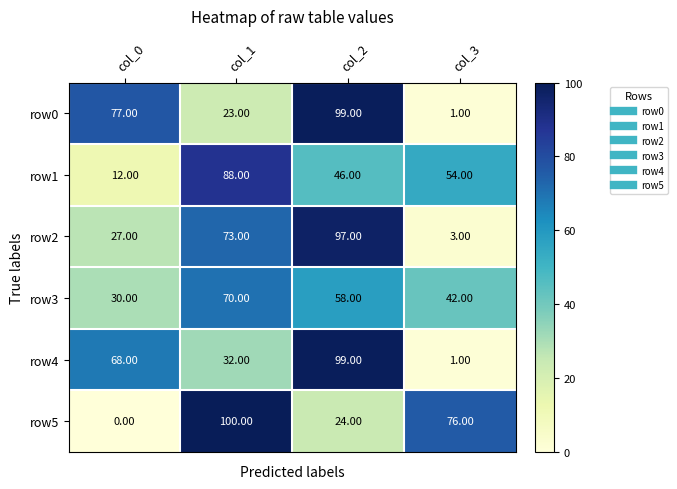

At which category is the sum across all series the highest?

col_2